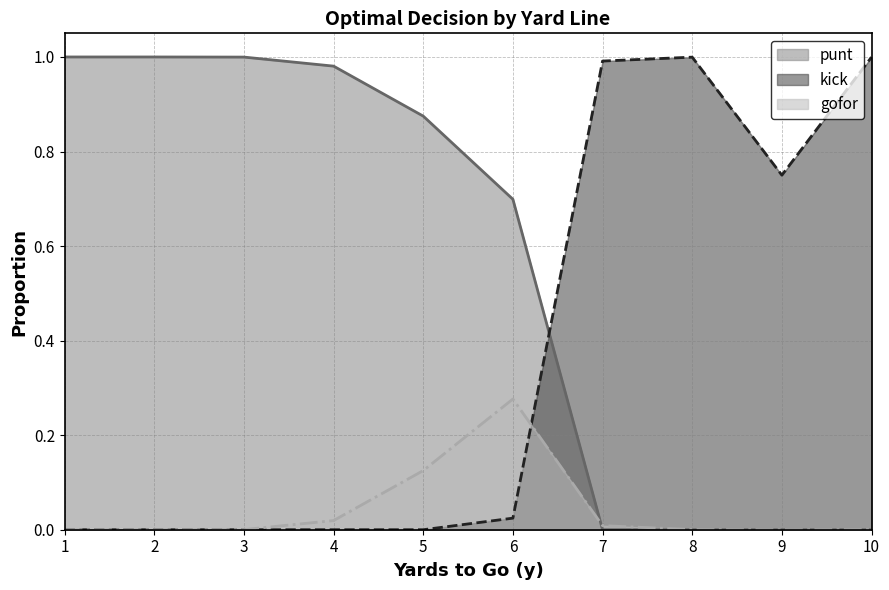

Does the chart have visible grid lines?

Yes